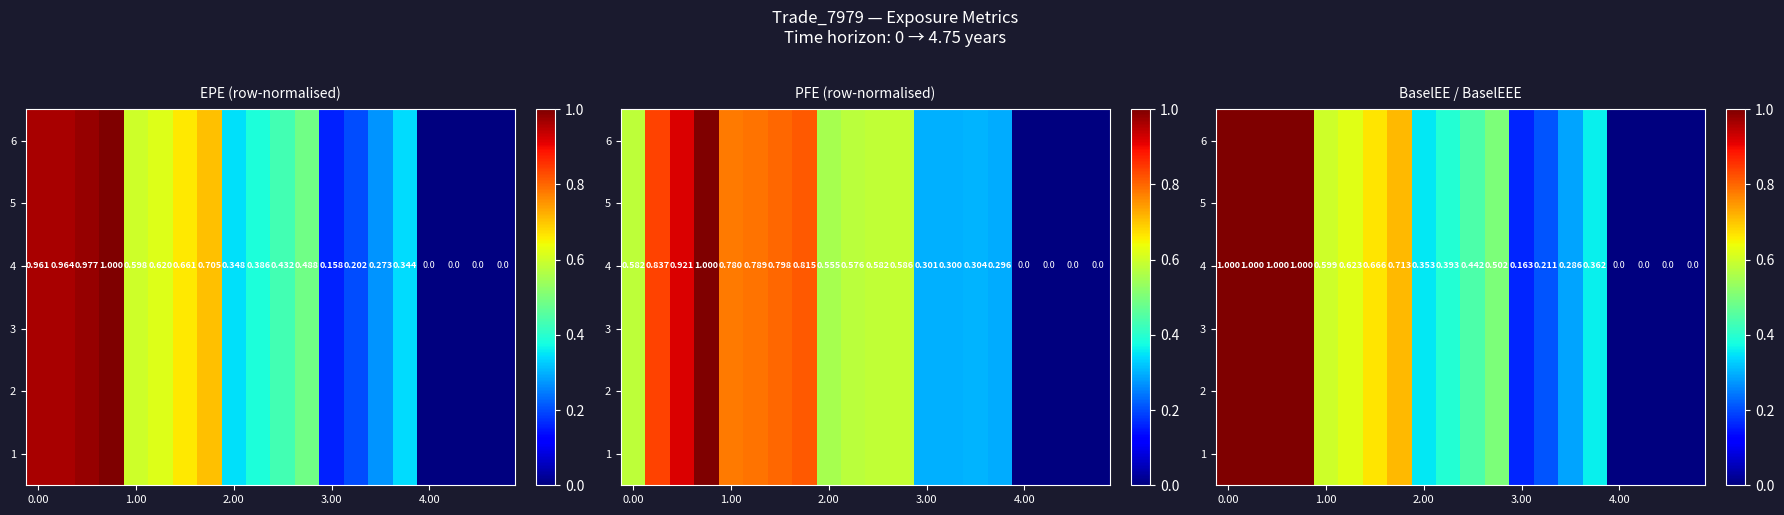

At which label is 5 closest to 0?

4.00